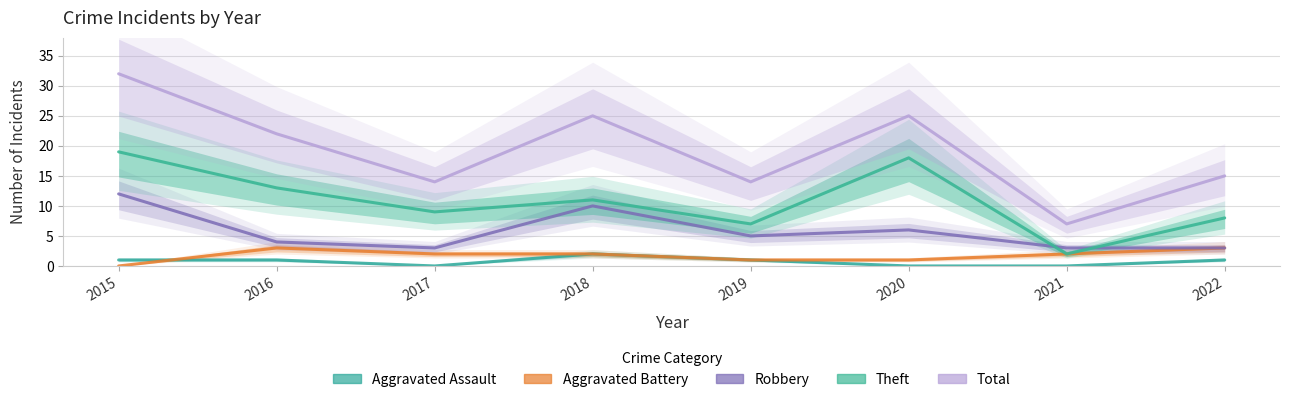

True or false: Aggravated Battery has a value of 2 at 2018.

True